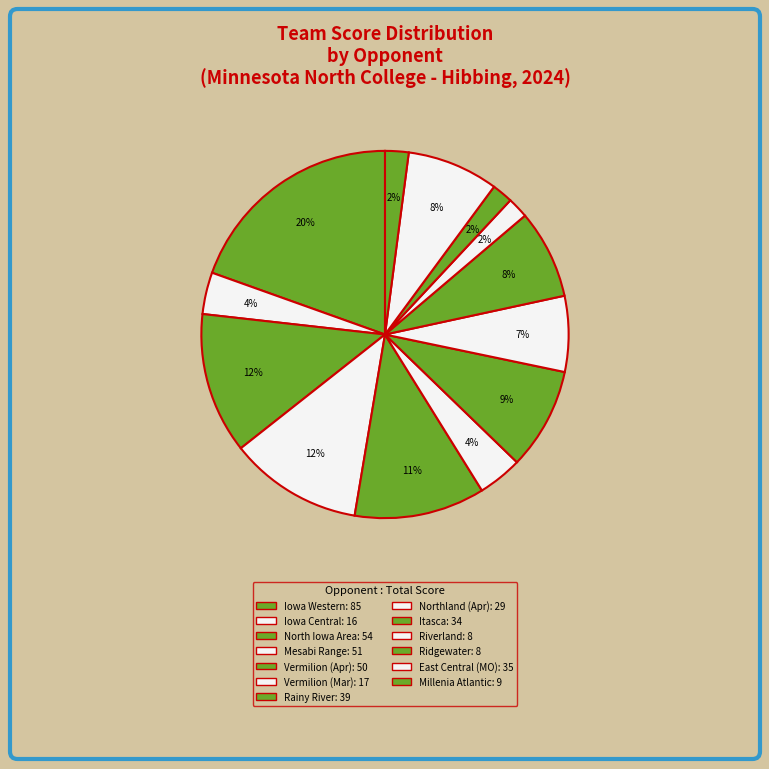

Count the number of slices in the pie.

13